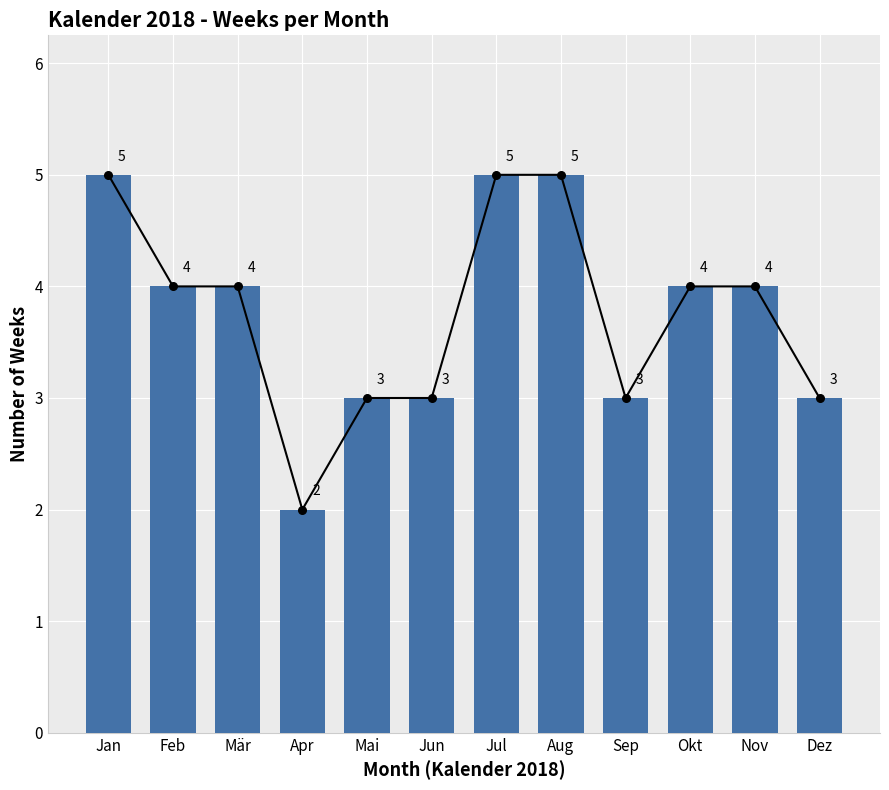

What is the ratio of the value at Feb to the value at Okt?

1.0